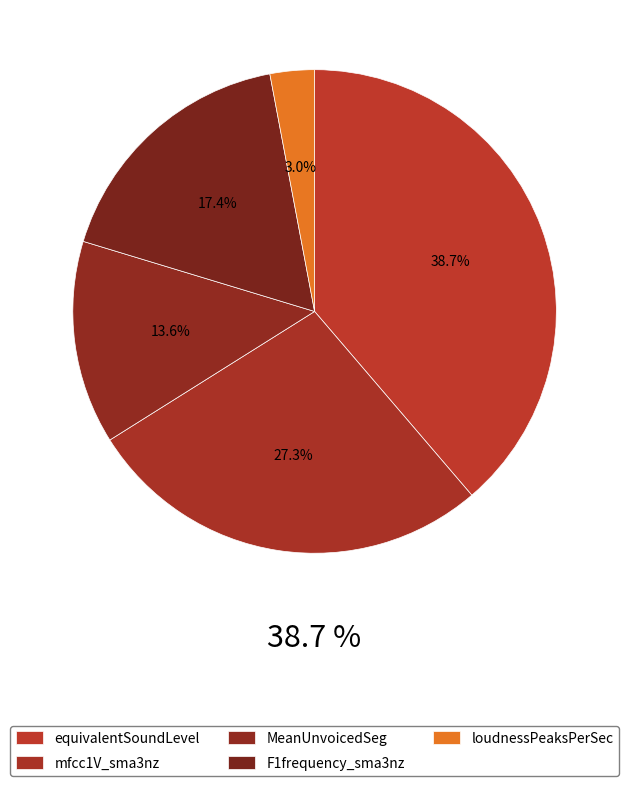

Rank the categories by value from highest to lowest.

equivalentSoundLevel_dBp, mfcc1V_sma3nz_amean, F1frequency_sma3nz_amean, MeanUnvoicedSegmentLength, loudnessPeaksPerSec